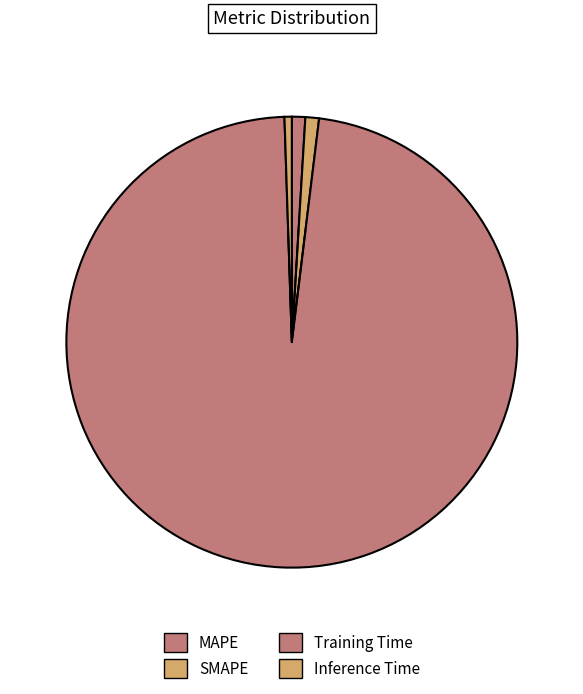

True or false: MAPE accounts for 1% of the total.

True